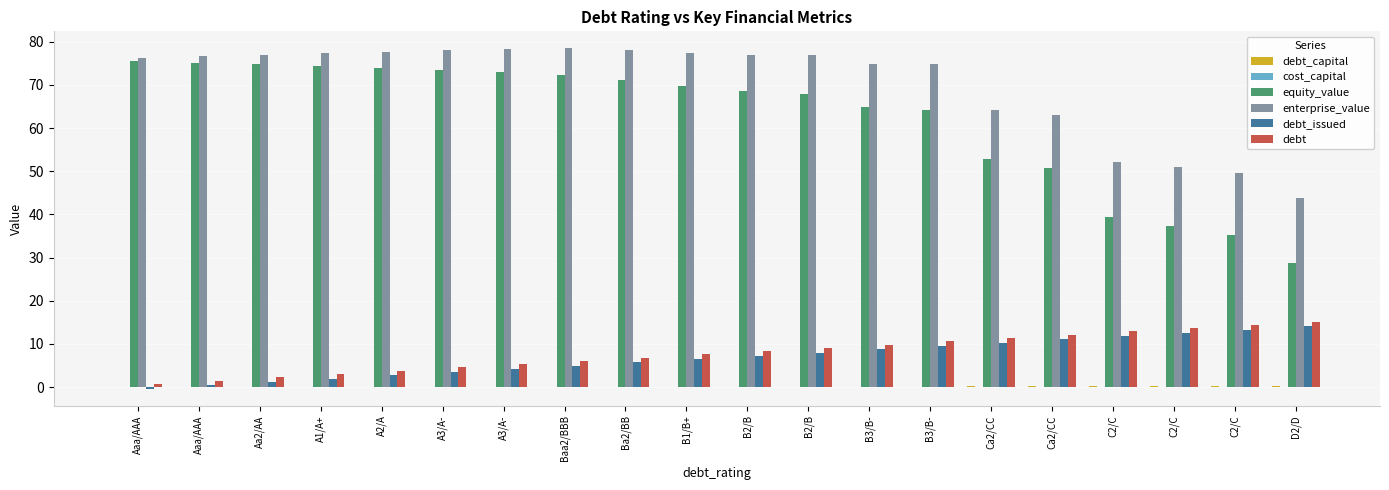

How many groups of bars are there?

20